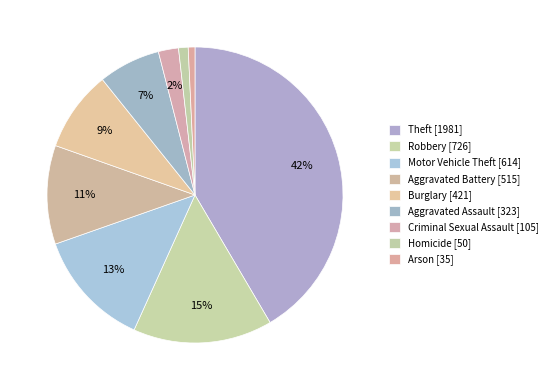

To the nearest percent, what is the combined percentage of Motor Vehicle Theft and Arson?

14%